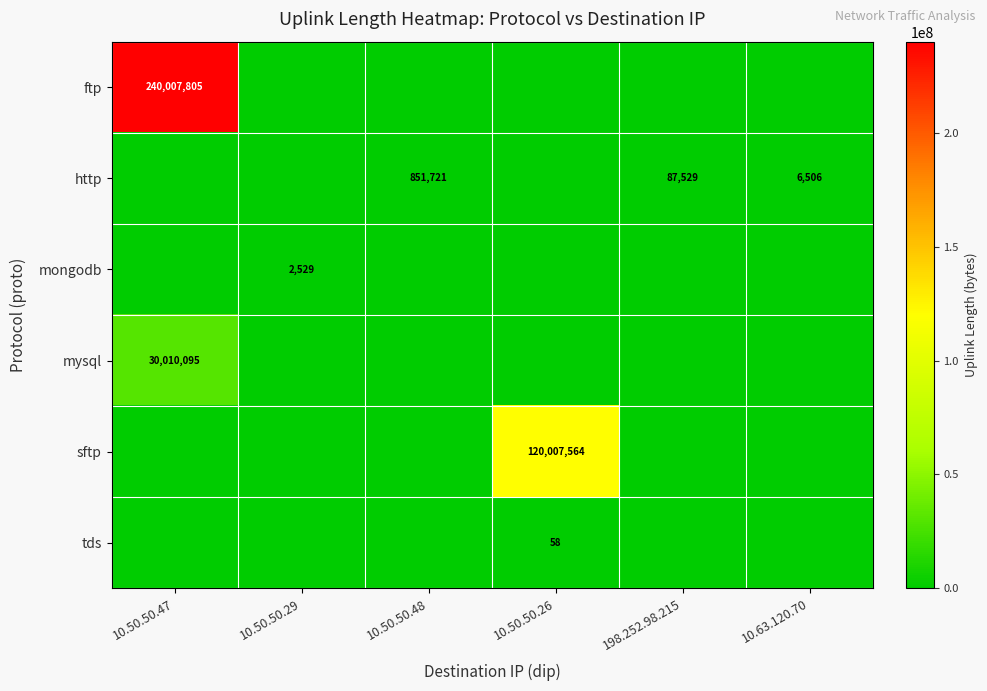

True or false: http has a value of 87529 at 198.252.98.215.

True